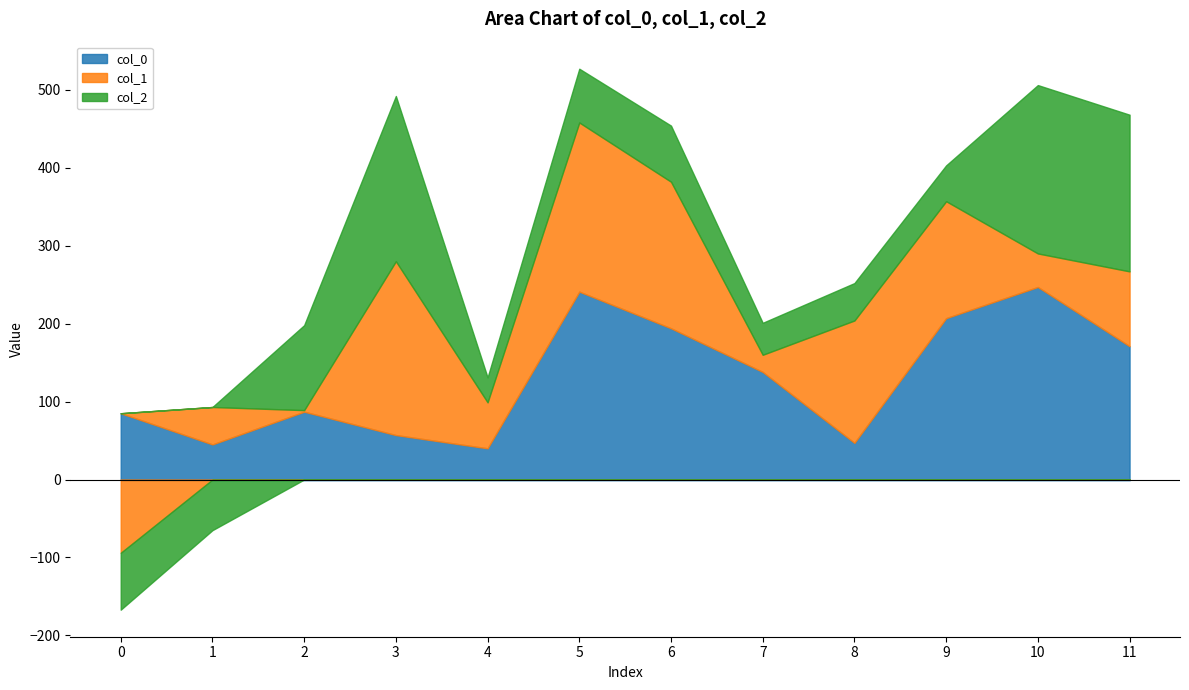

What is the maximum value shown in the chart?

247